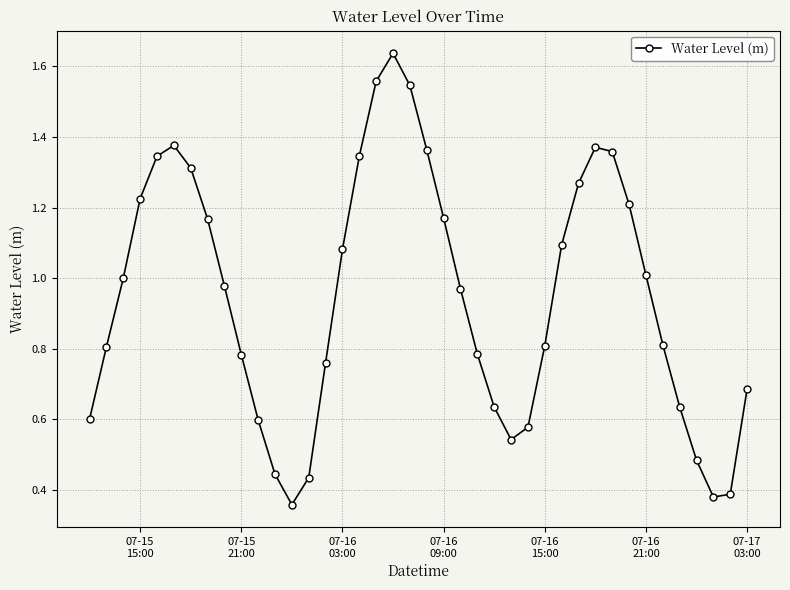

What is the sum of all values?

37.9